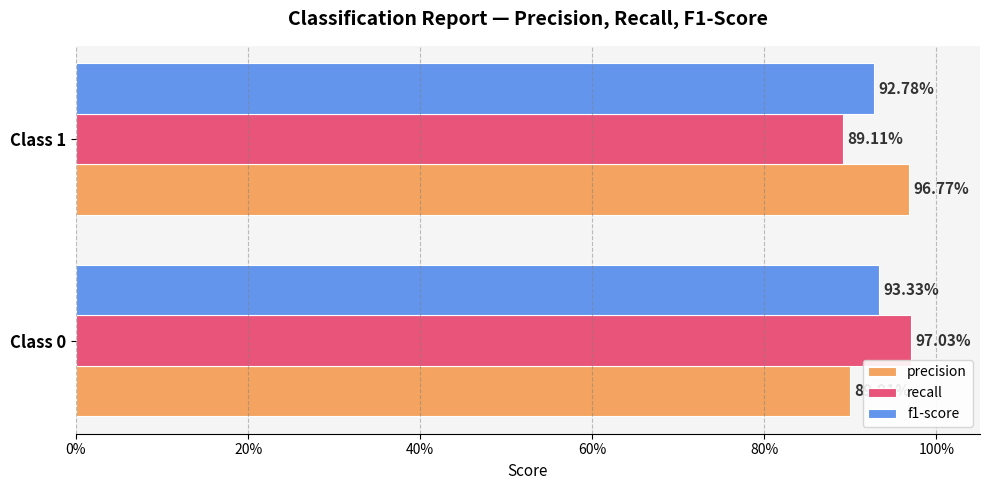

Which series has the largest total across all categories?

precision